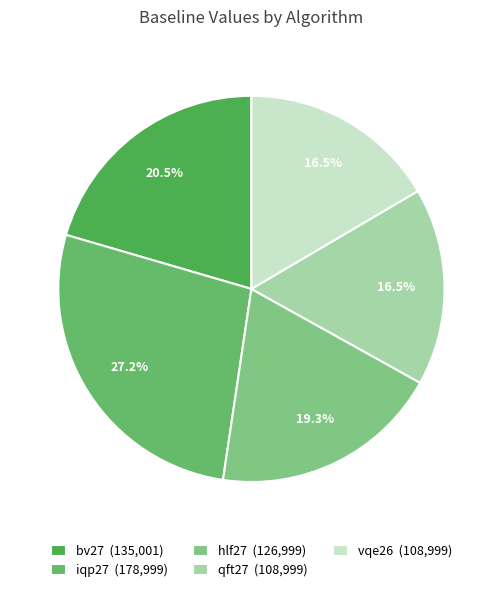

Is there a majority slice in this chart?

No